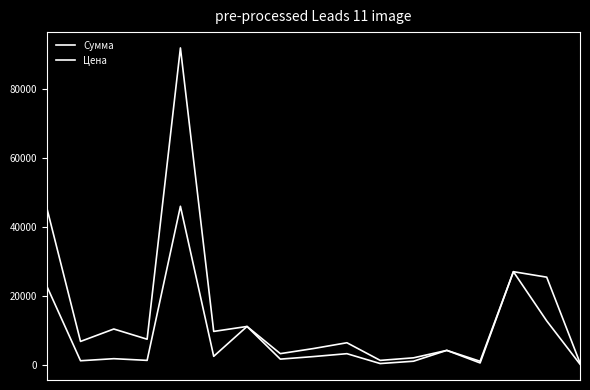

How many lines are shown in the chart?

2